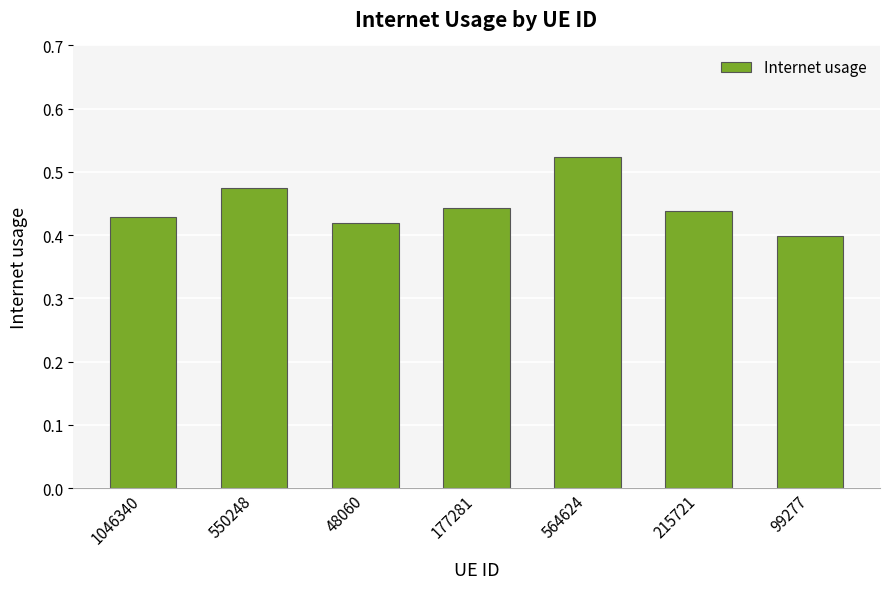

Count the values in the range 0 to 1.

7